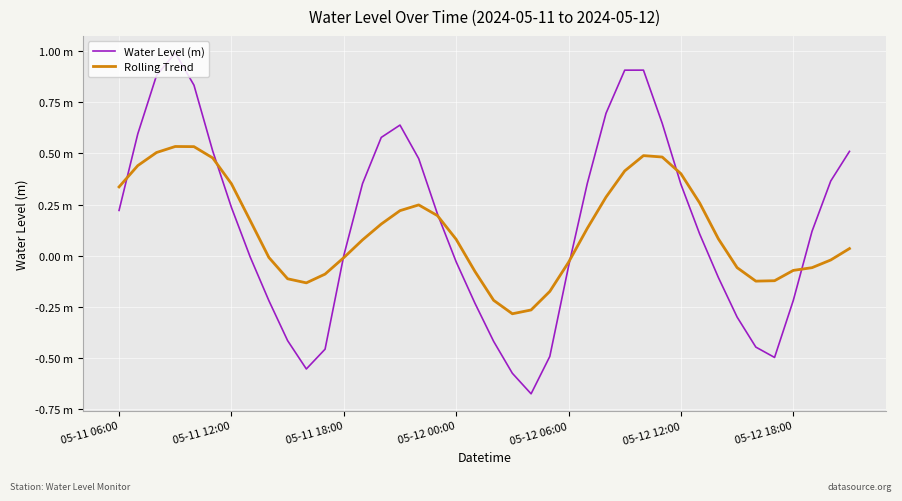

Reading left to right, extract all data points from this chart.

Water Level (m): 0.2	0.6	0.9	1.0	0.8	0.5	0.2	-0.0	-0.2	-0.4	-0.6	-0.5	0.0	0.4	0.6	0.6	0.5	0.2	-0.0	-0.2	-0.4	-0.6	-0.7	-0.5	-0.1	0.4	0.7	0.9	0.9	0.6	0.3	0.1	-0.1	-0.3	-0.4	-0.5	-0.2	0.1	0.4	0.5
Rolling Trend: 0.3	0.4	0.5	0.5	0.5	0.5	0.4	0.2	-0.0	-0.1	-0.1	-0.1	-0.0	0.1	0.2	0.2	0.2	0.2	0.1	-0.1	-0.2	-0.3	-0.3	-0.2	-0.0	0.1	0.3	0.4	0.5	0.5	0.4	0.3	0.1	-0.1	-0.1	-0.1	-0.1	-0.1	-0.0	0.0